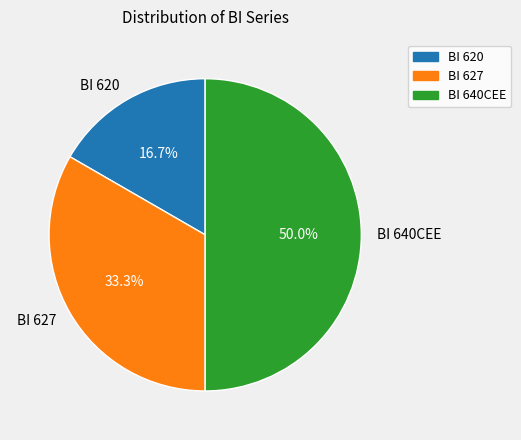

Which category has the smallest portion of the pie?

BI 620